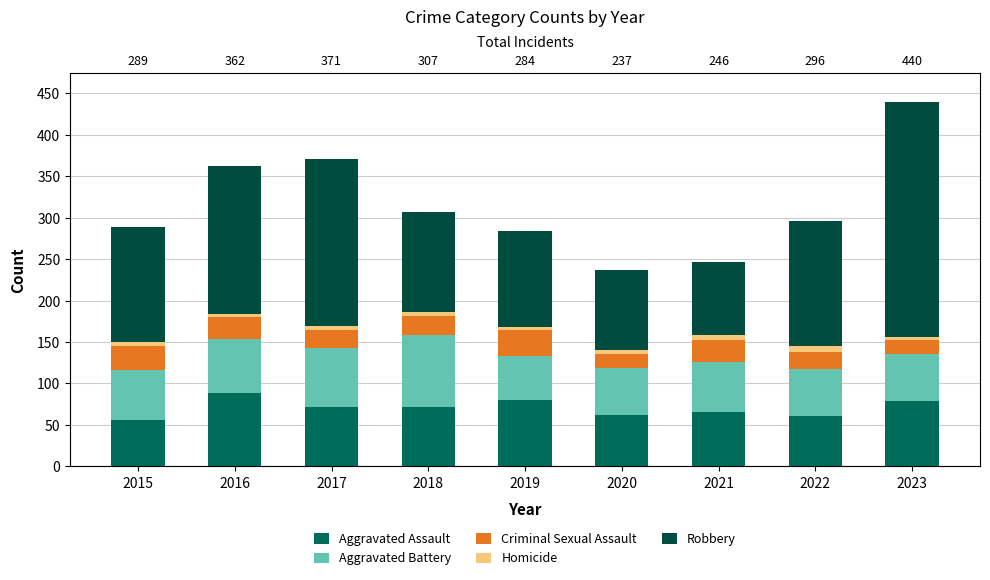

Is it true that Aggravated Battery equals 56 at 2018?

False